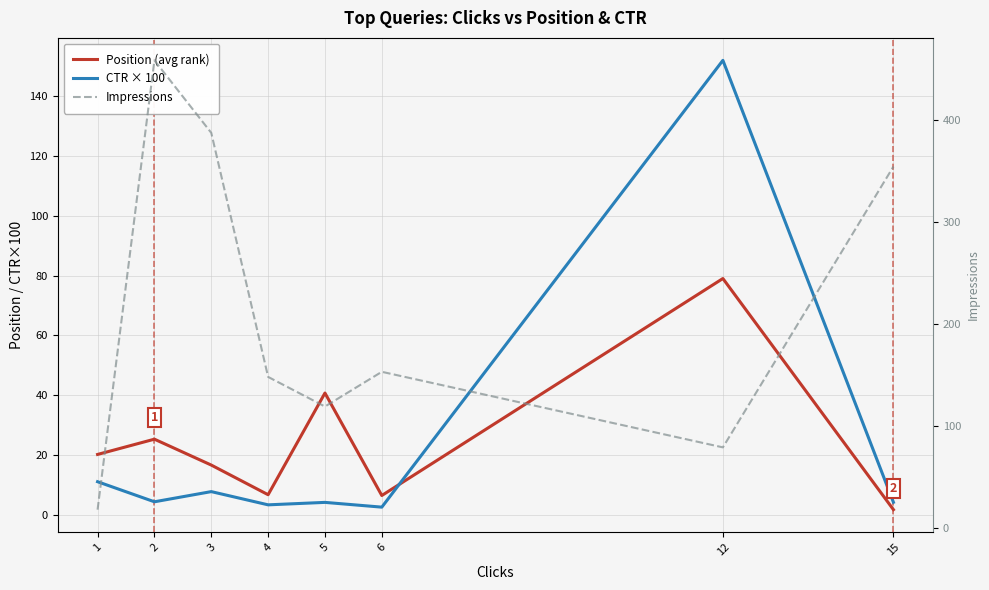

Which series has the largest total across all categories?

Impressions